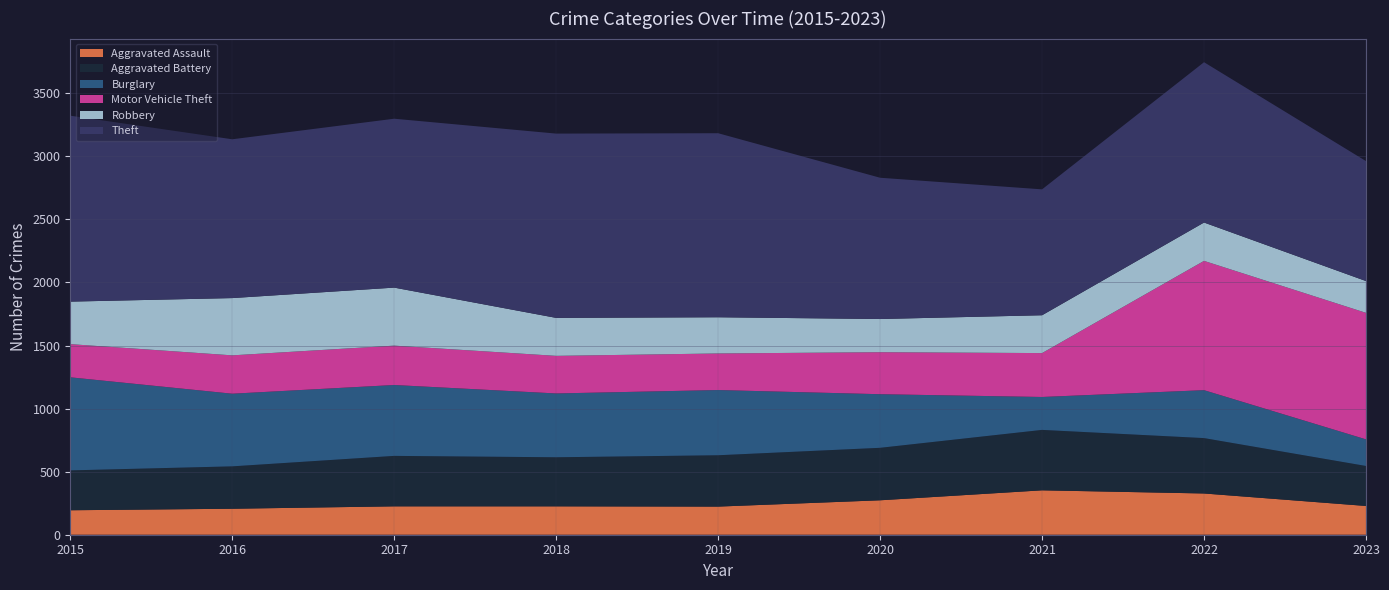

Reading left to right, extract all data points from this chart.

Aggravated Assault: 2015=194	2016=206	2017=225	2018=225	2019=223	2020=273	2021=352	2022=327	2023=228
Aggravated Battery: 2015=316	2016=336	2017=400	2018=389	2019=407	2020=416	2021=479	2022=439	2023=317
Burglary: 2015=738	2016=576	2017=562	2018=506	2019=517	2020=425	2021=261	2022=380	2023=211
Motor Vehicle Theft: 2015=263	2016=304	2017=312	2018=298	2019=290	2020=333	2021=348	2022=1025	2023=1003
Robbery: 2015=337	2016=454	2017=460	2018=301	2019=287	2020=263	2021=300	2022=304	2023=252
Theft: 2015=1474	2016=1259	2017=1339	2018=1461	2019=1459	2020=1120	2021=998	2022=1271	2023=951